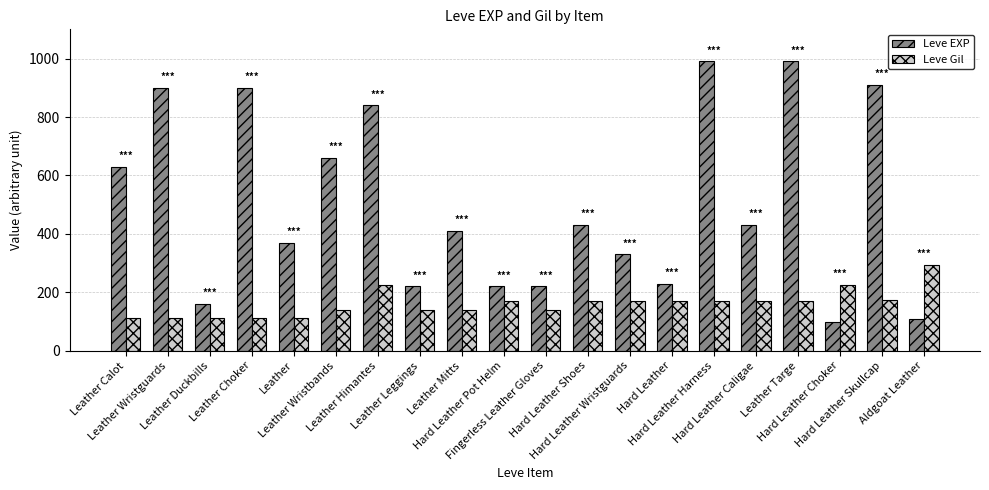

The value of Leve Gil at Hard Leather Pot Helm is 283. True or false?

False